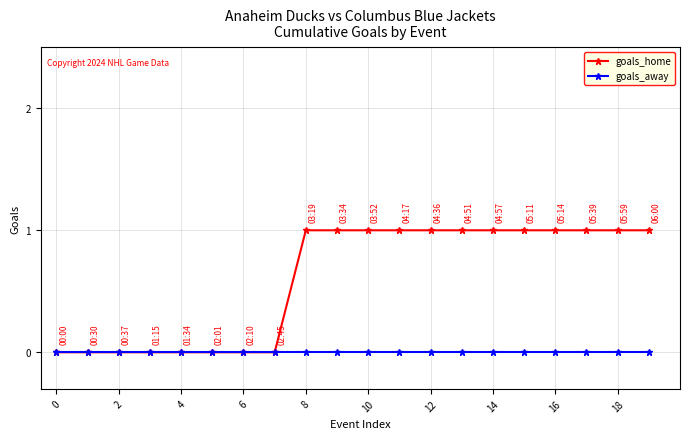

Which series has the largest range (max minus min)?

goals_home